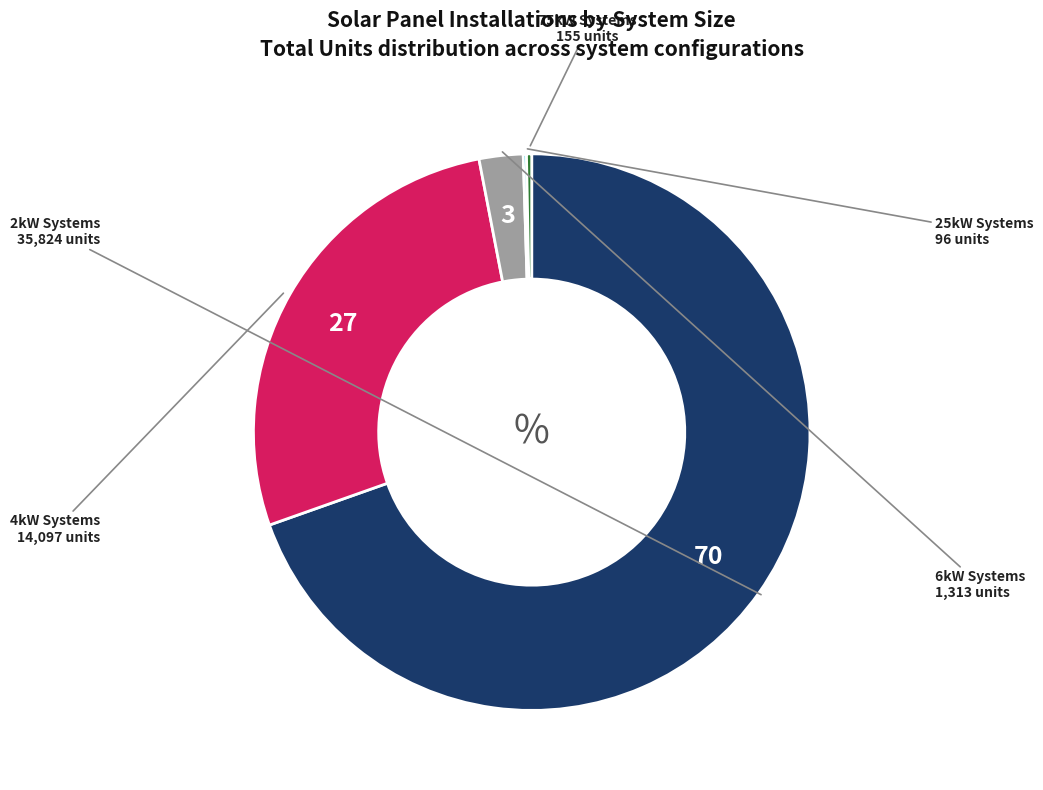

Does any single category account for the majority?

Yes